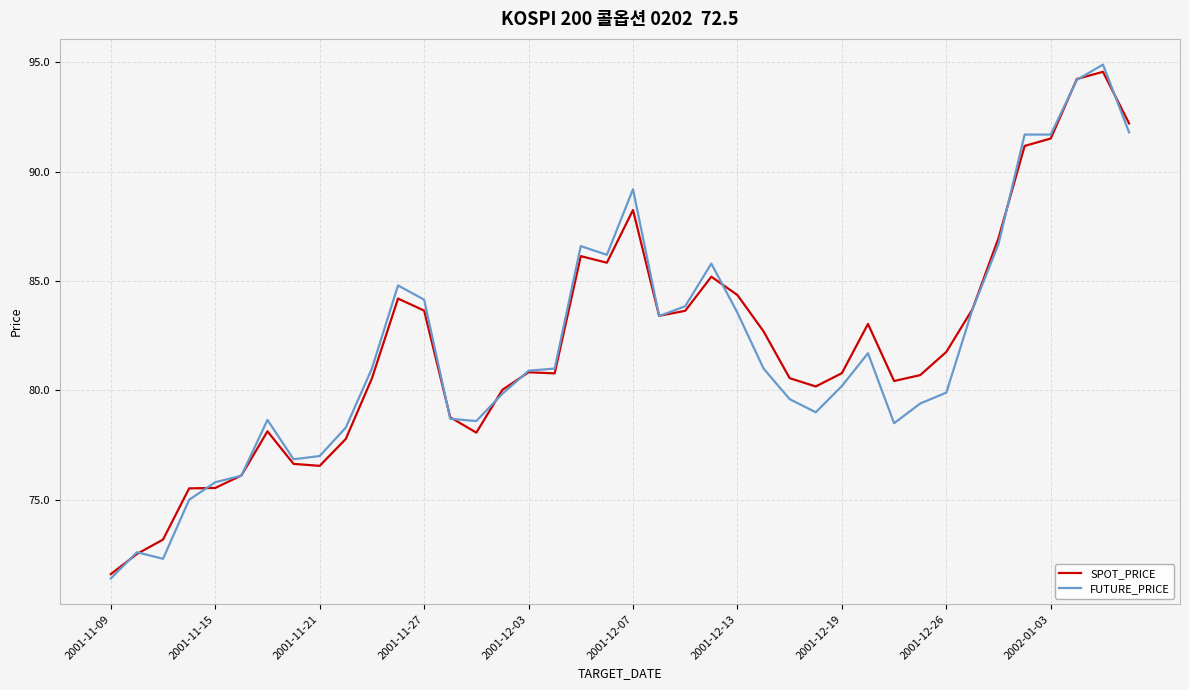

Is this an area chart (filled region under the line)?

No